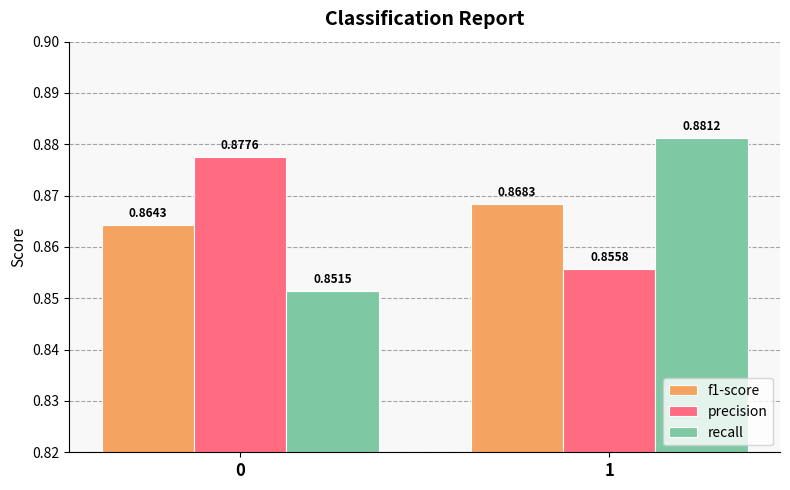

At which label does recall reach its peak?

1